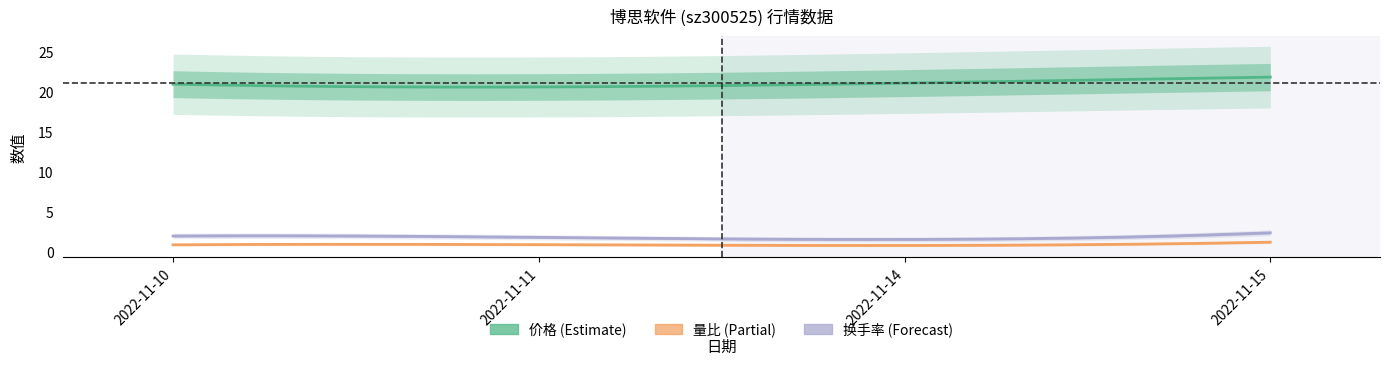

Is the value of 价格 at 2022-11-15 greater than the value of 换手率 at 2022-11-14?

Yes